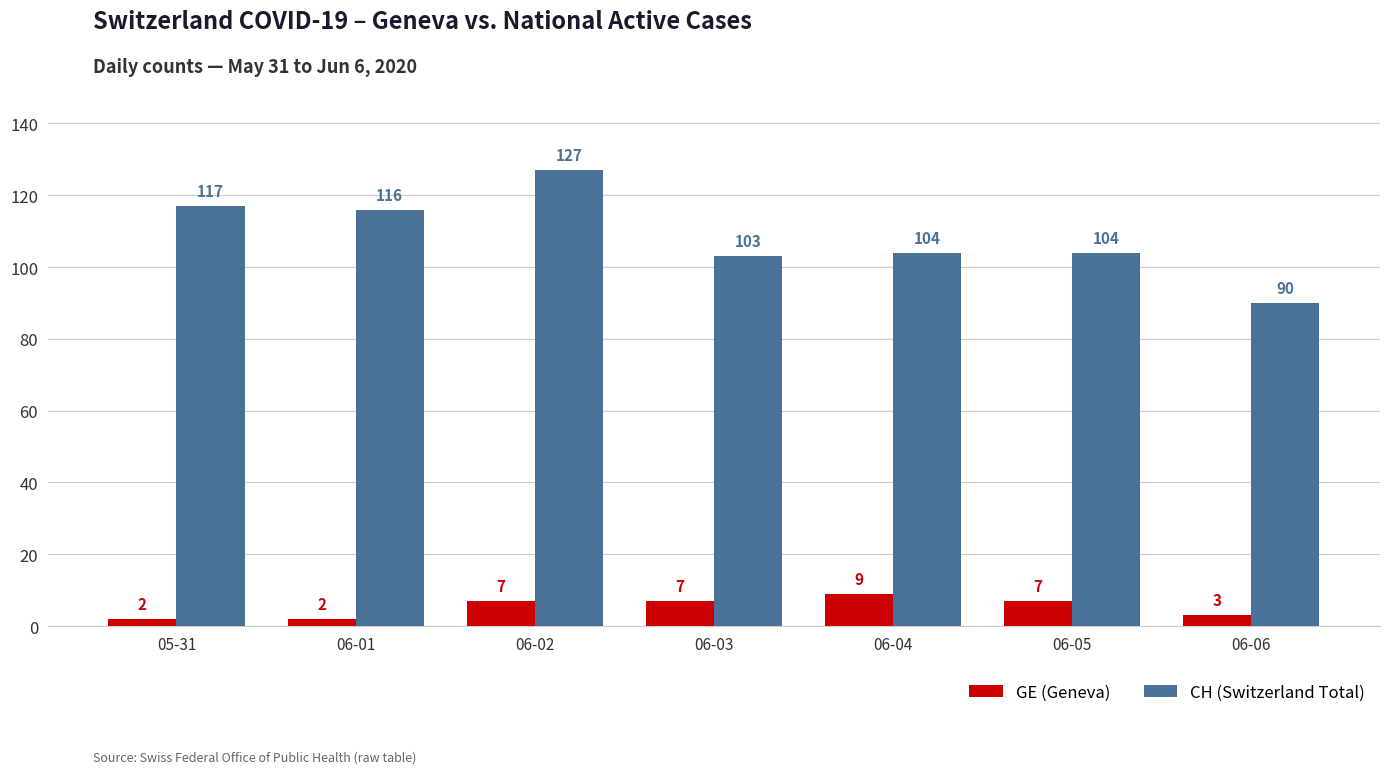

What is the sum of all GE (Geneva) values?

37